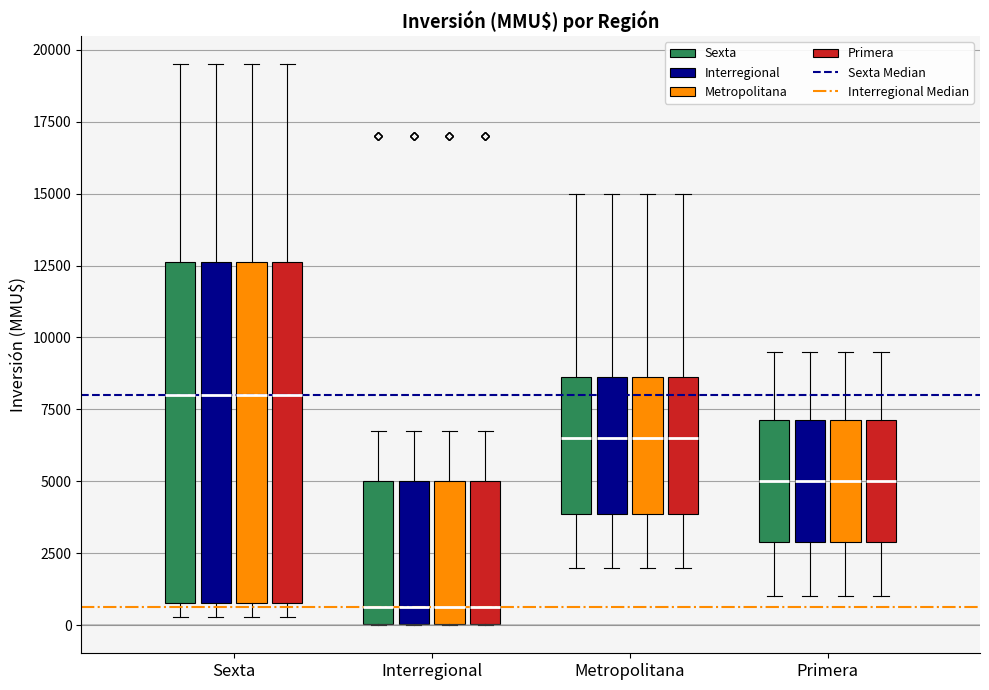

Where does the median line of the box for Metropolitana (Metropolitana) sit on the y-axis? The values are not printed on the chart, so give them approximately, as read against the axis.

6500